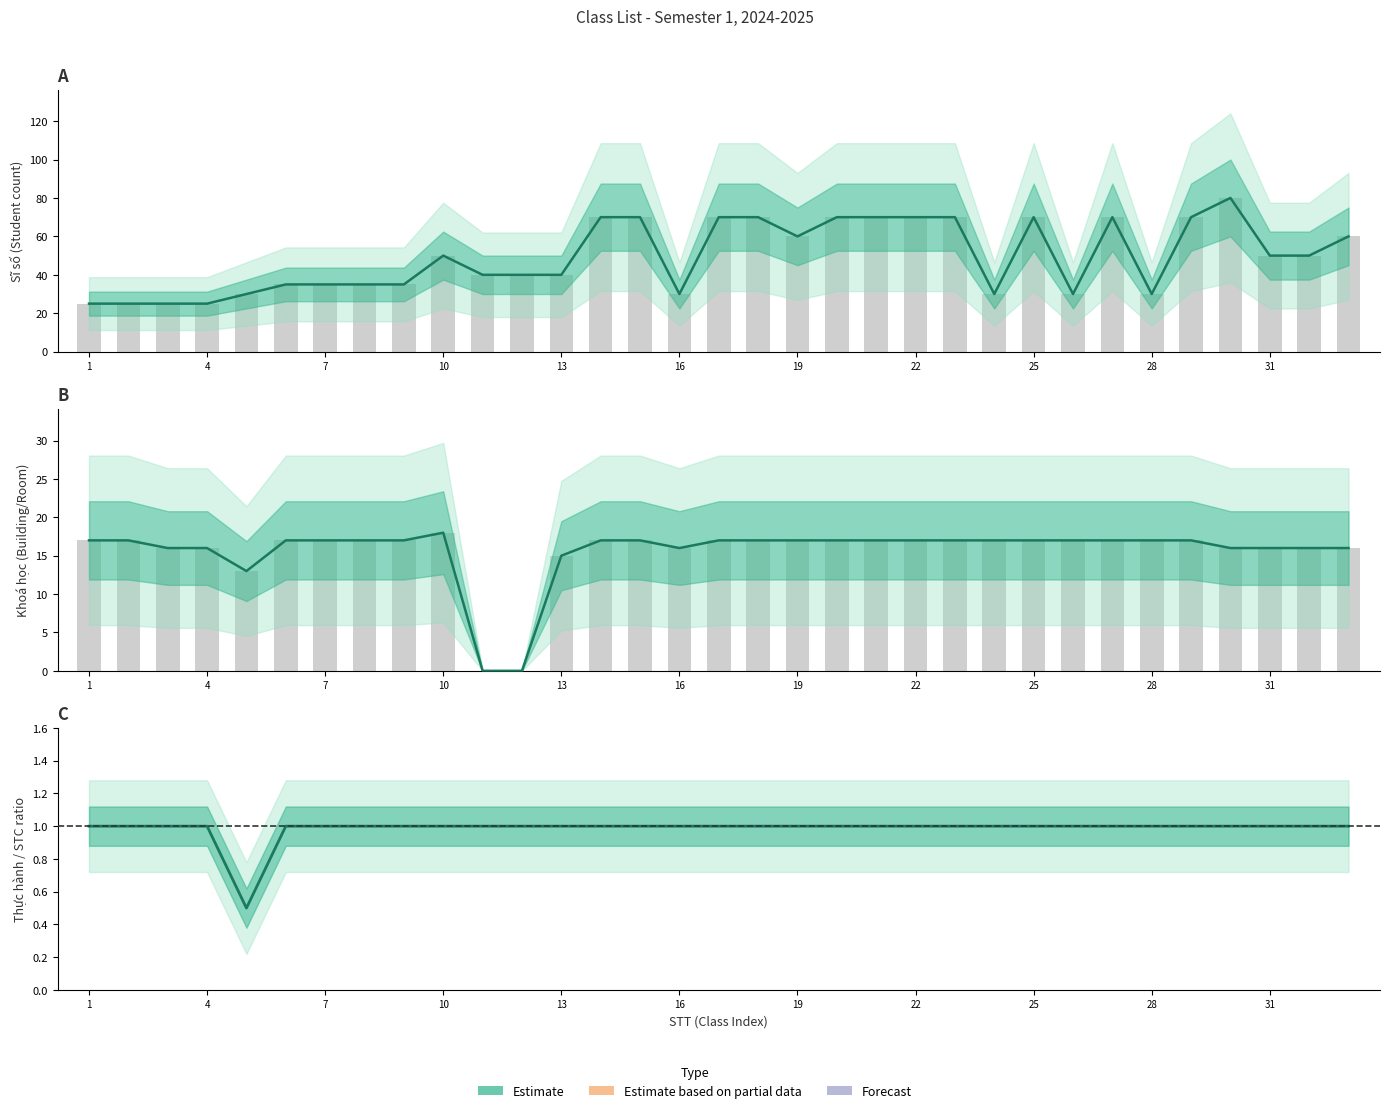

Is the value of SĨ SỐ at 26 greater than the value of KHOÁ HỌC at 23?

Yes